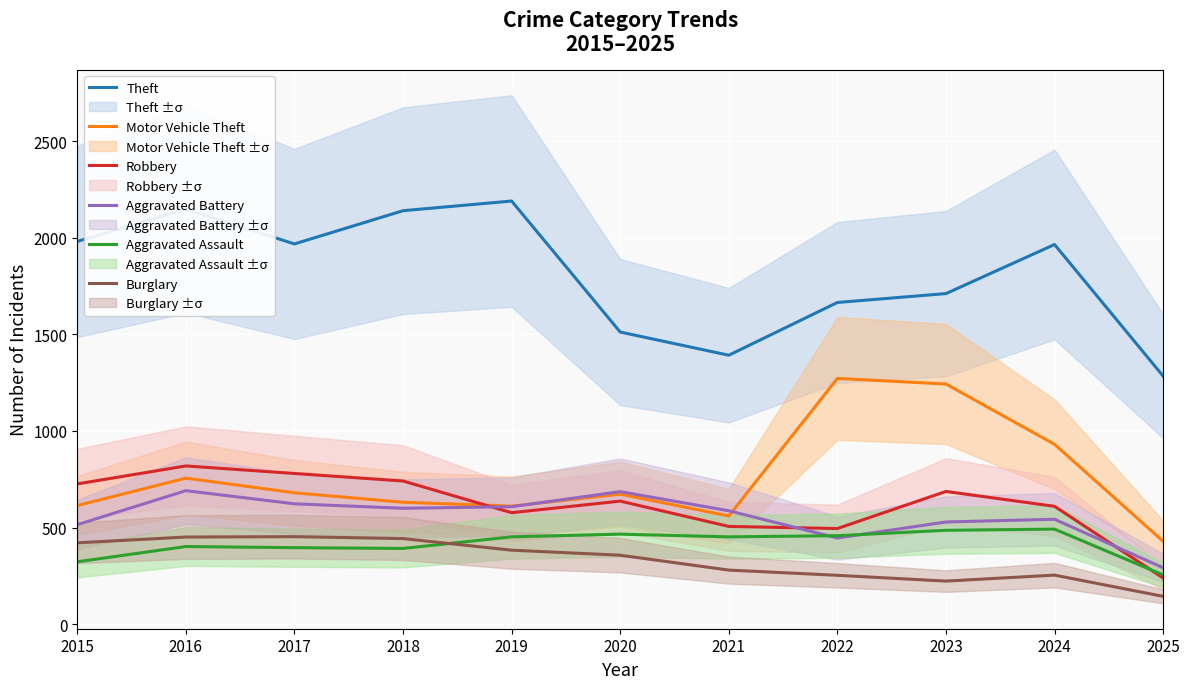

At how many categories does at least one series exceed 205?

11